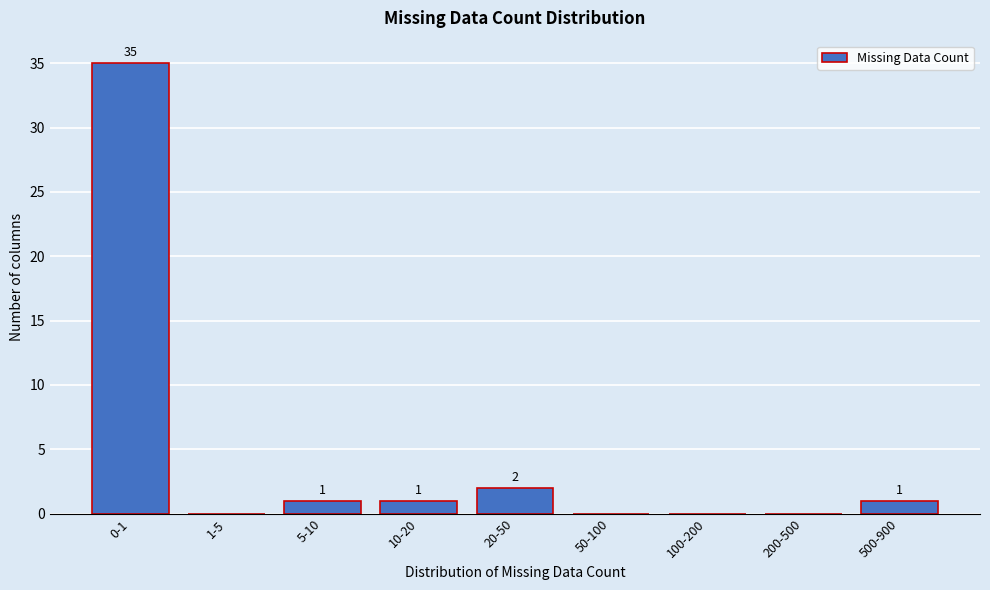

Reading left to right, list all the values displayed in this chart.

0-1=35	1-5=0	5-10=1	10-20=1	20-50=2	50-100=0	100-200=0	200-500=0	500-900=1